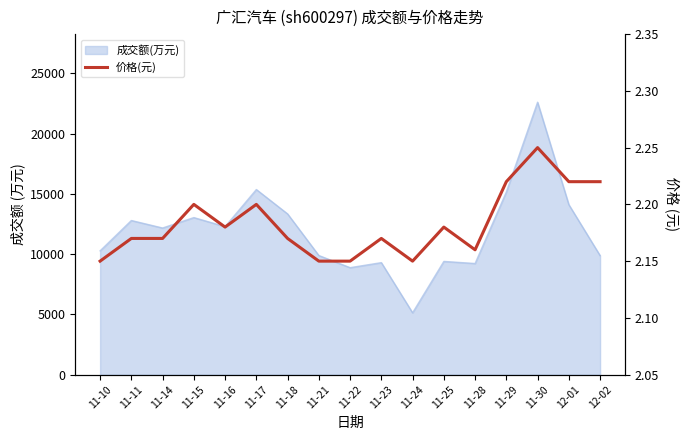

What is the average value?

2.2